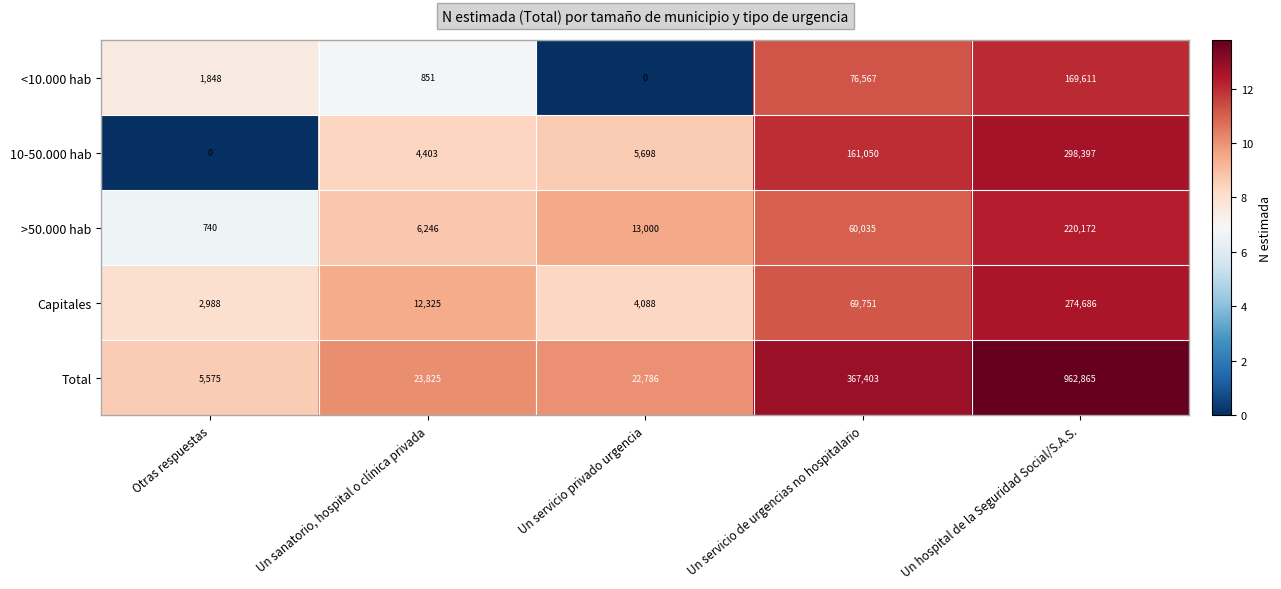

At which label is >50.000 hab closest to 110456?

Un servicio de urgencias no hospitalario